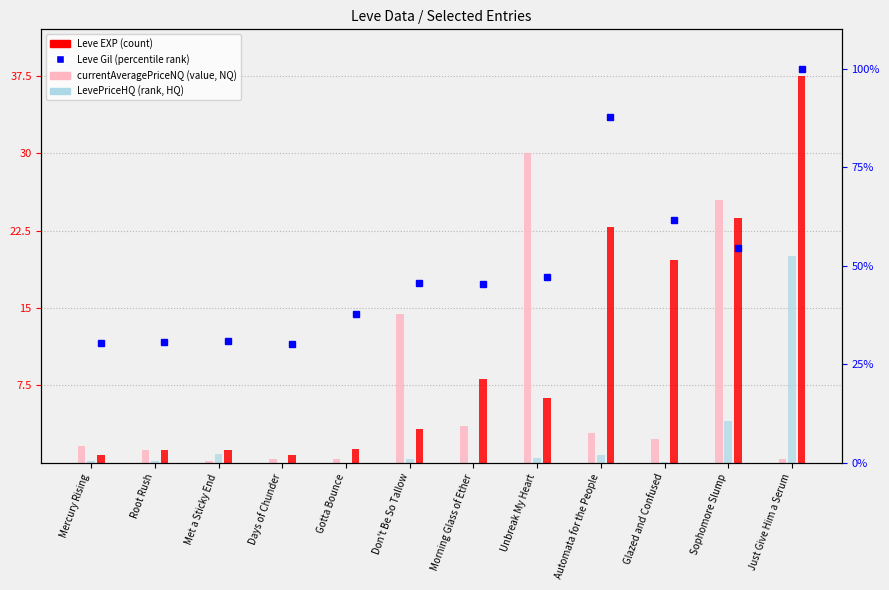

What is the highest value of the Leve EXP series?

37.5